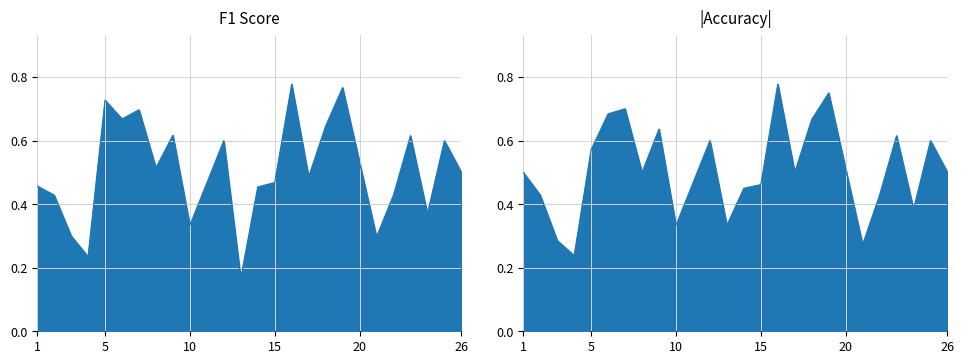

What is the average value of the accuracy series?

0.5